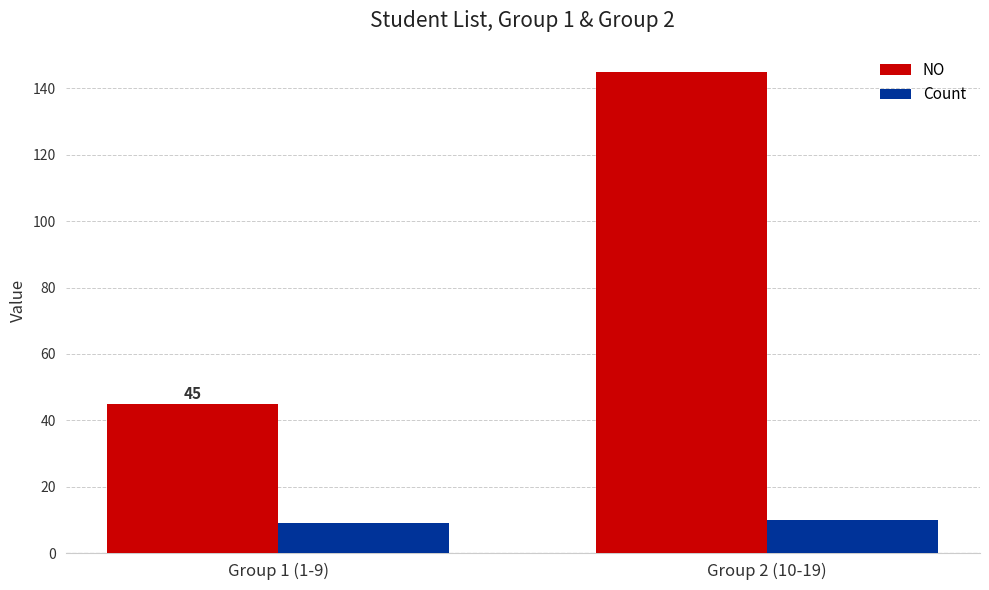

Rank the series at Group 1 (1-9) from highest to lowest value.

NO, Count